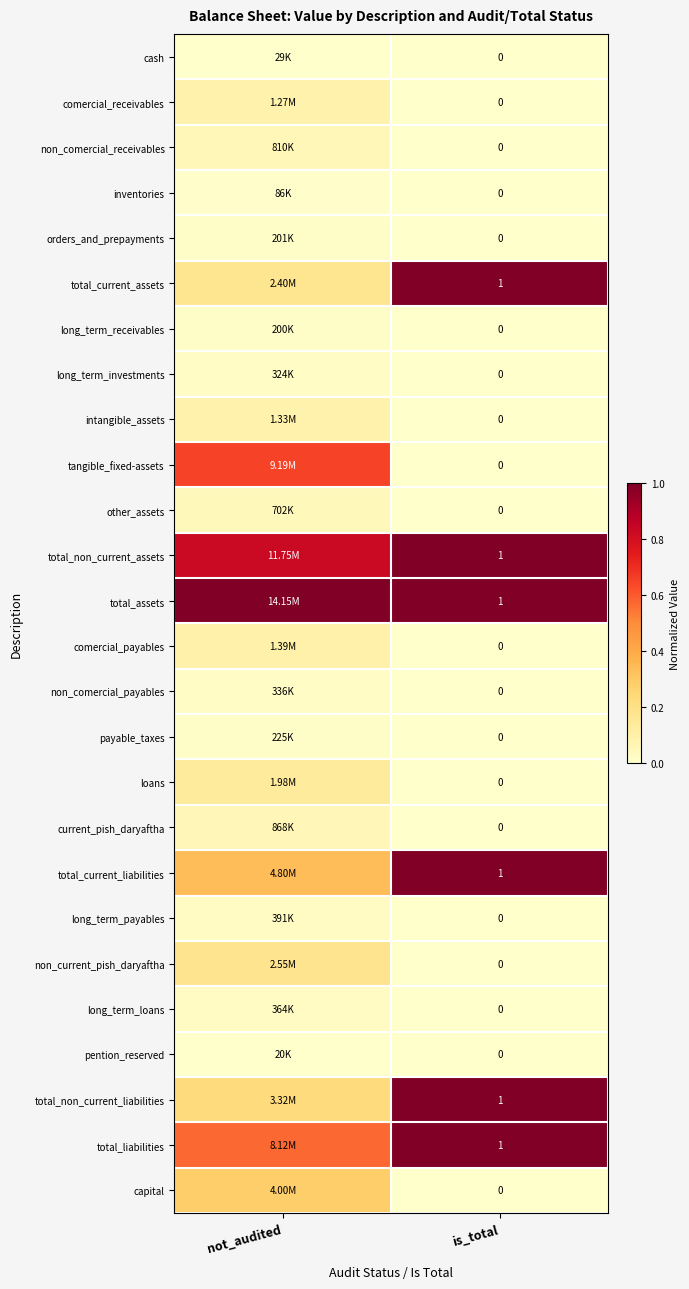

Is the value of non_comercial_payables at is_total greater than the value of total_assets at is_total?

No